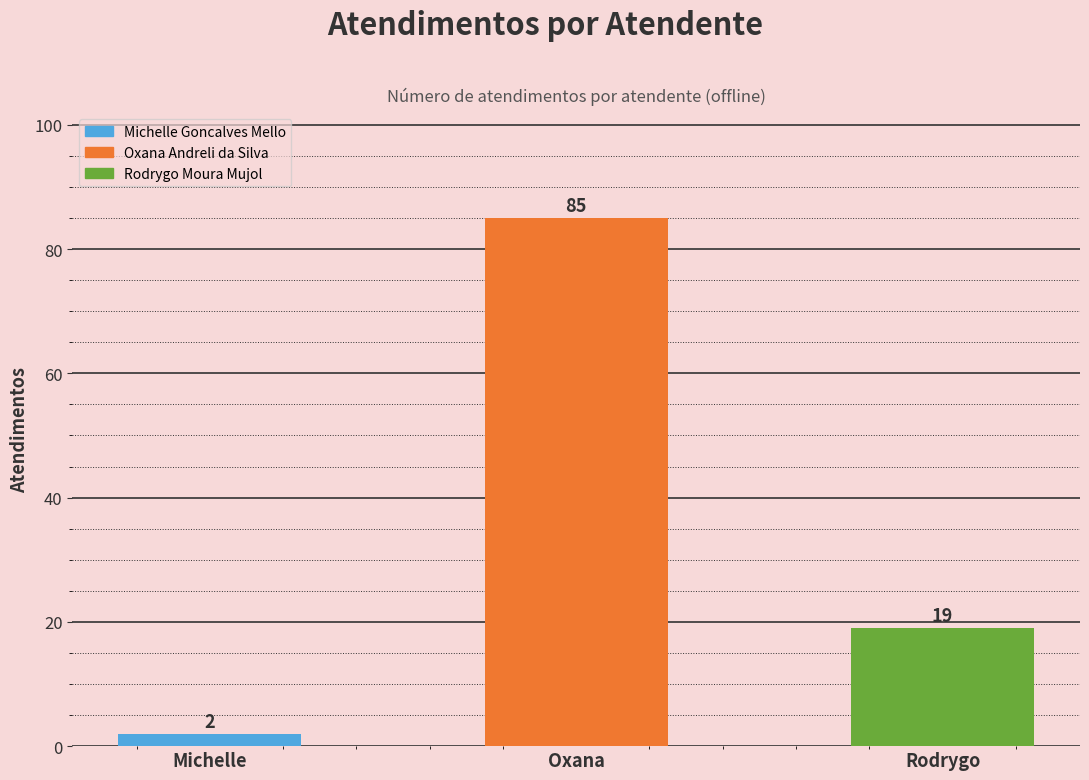

What is the difference between the second highest and minimum values?

17